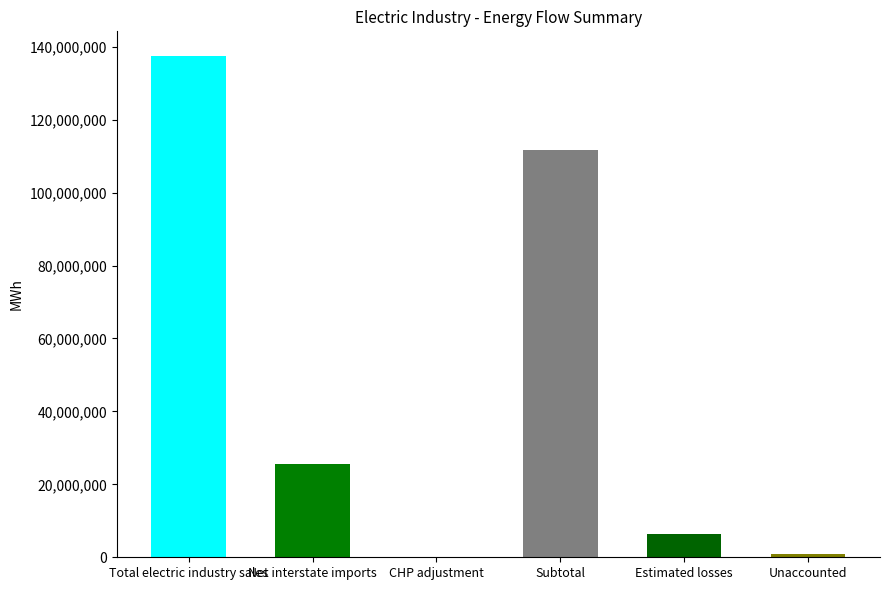

Which has a higher value, Net interstate imports or Subtotal?

Subtotal